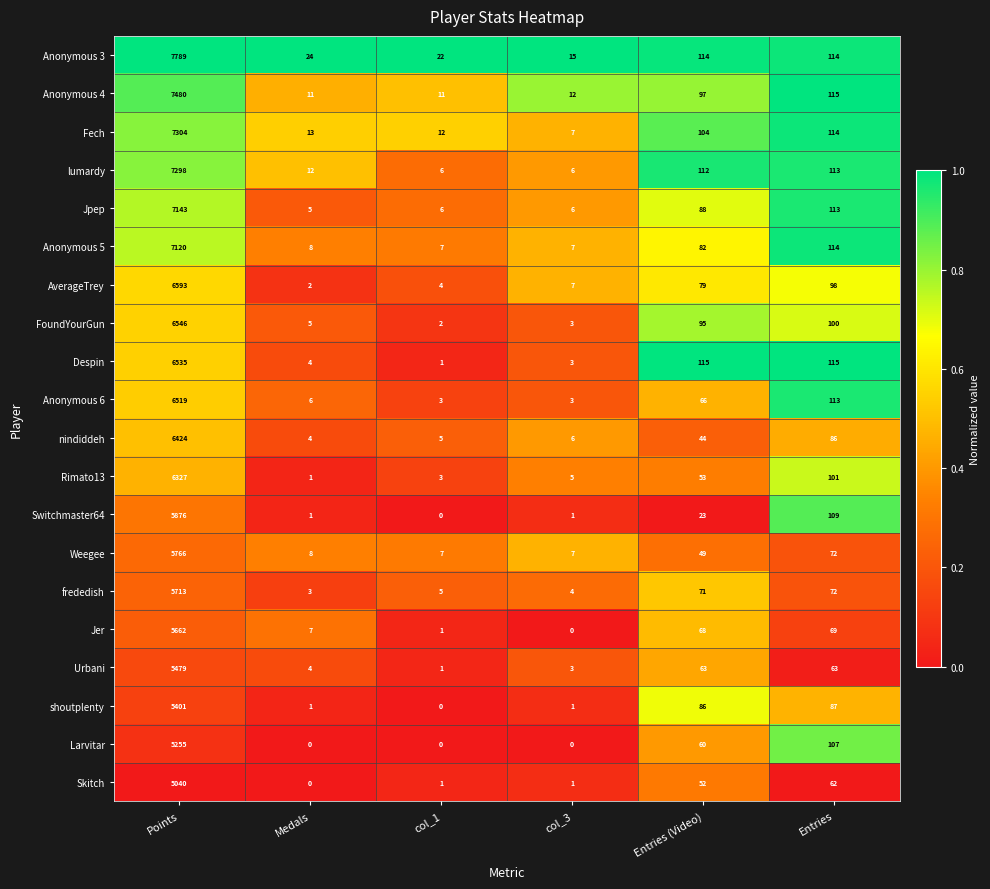

List the series in order of their peak value, highest first.

Anonymous 3, Anonymous 4, Fech, lumardy, Jpep, Anonymous 5, AverageTrey, FoundYourGun, Despin, Anonymous 6, nindiddeh, Rimato13, Switchmaster64, Weegee, frededish, Jer, Urbani, shoutplenty, Larvitar, Skitch